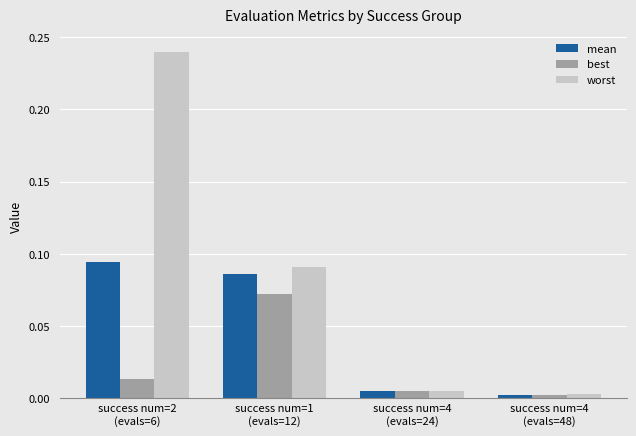

How many series are shown in this chart?

3